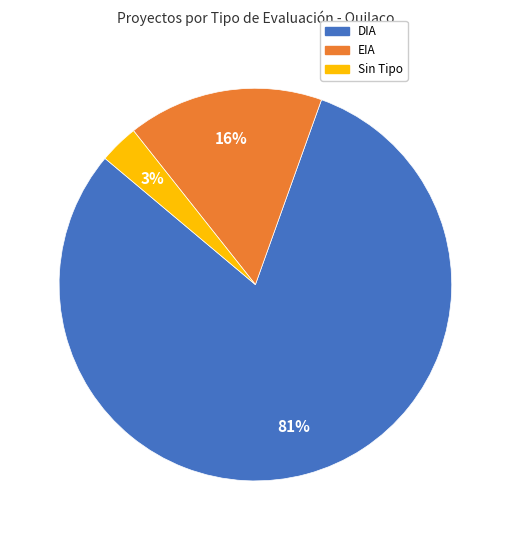

Is there a majority slice in this chart?

Yes